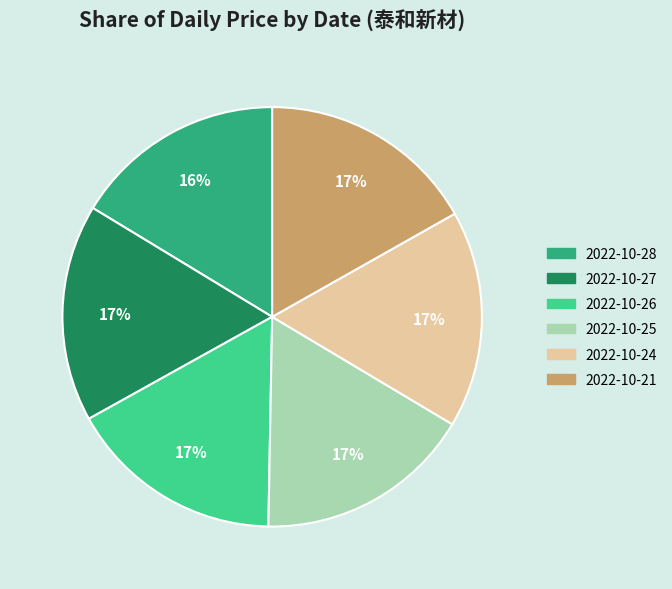

Approximately how many times larger is the value at 2022-10-21 compared to 2022-10-27?

1.0